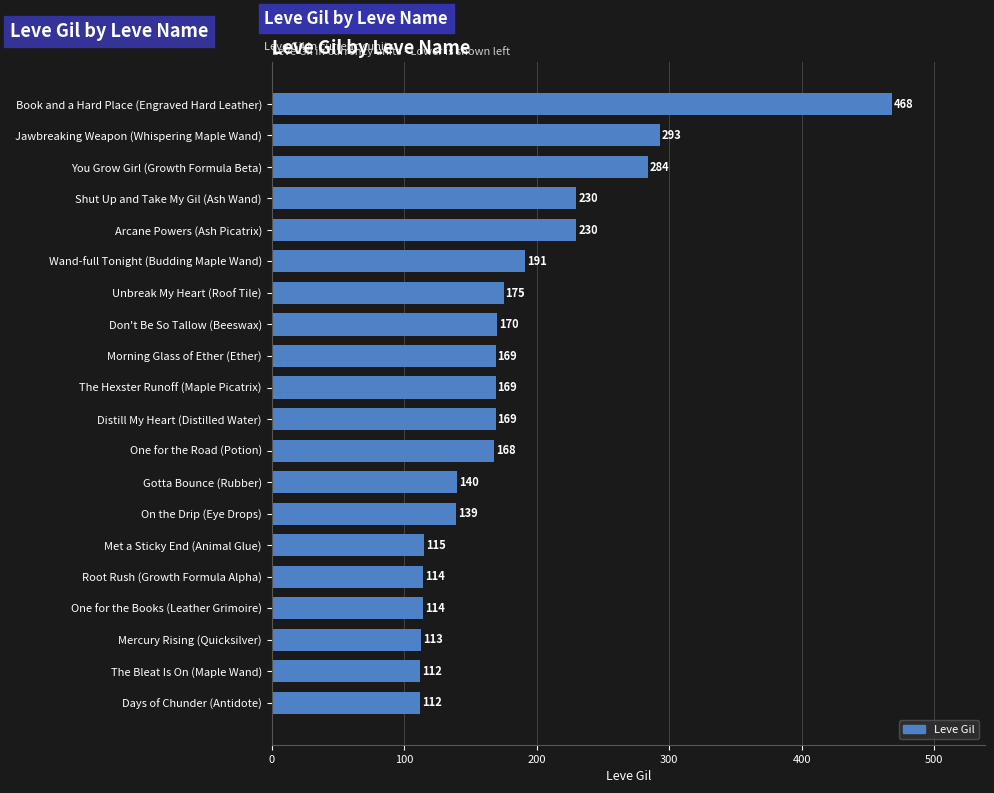

Are the bars horizontal?

Yes